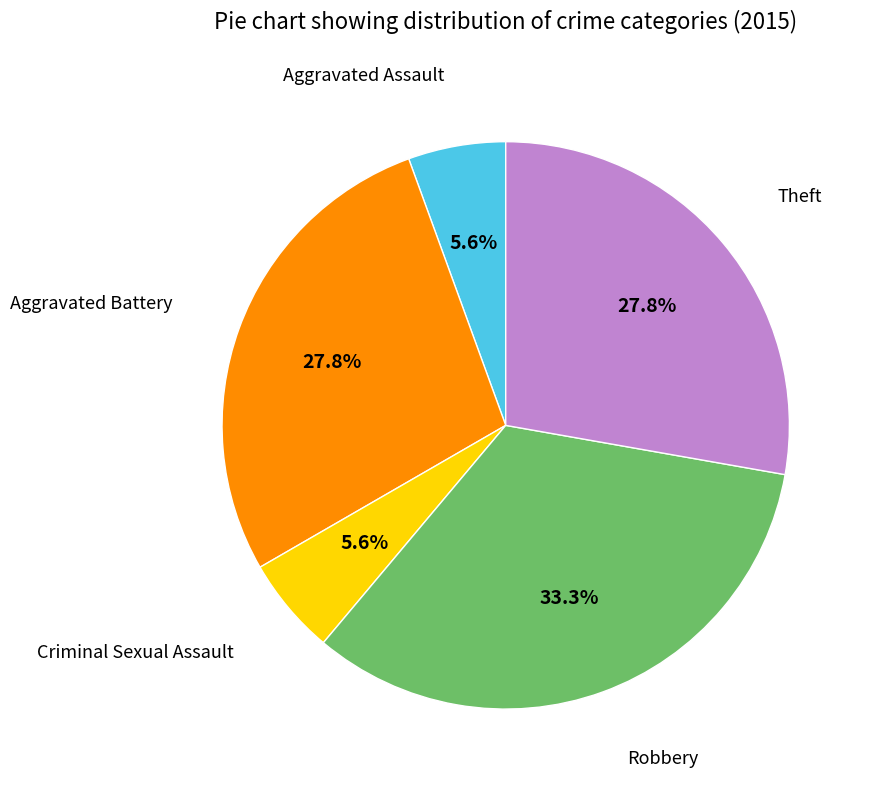

To the nearest percent, what percentage of the pie is Aggravated Battery?

28%